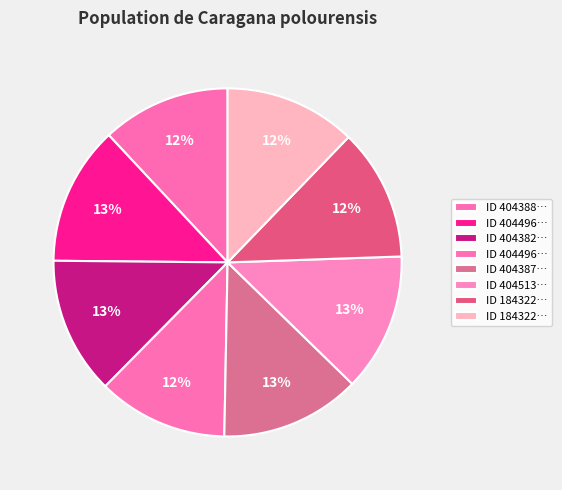

How many slices are in this pie chart?

8